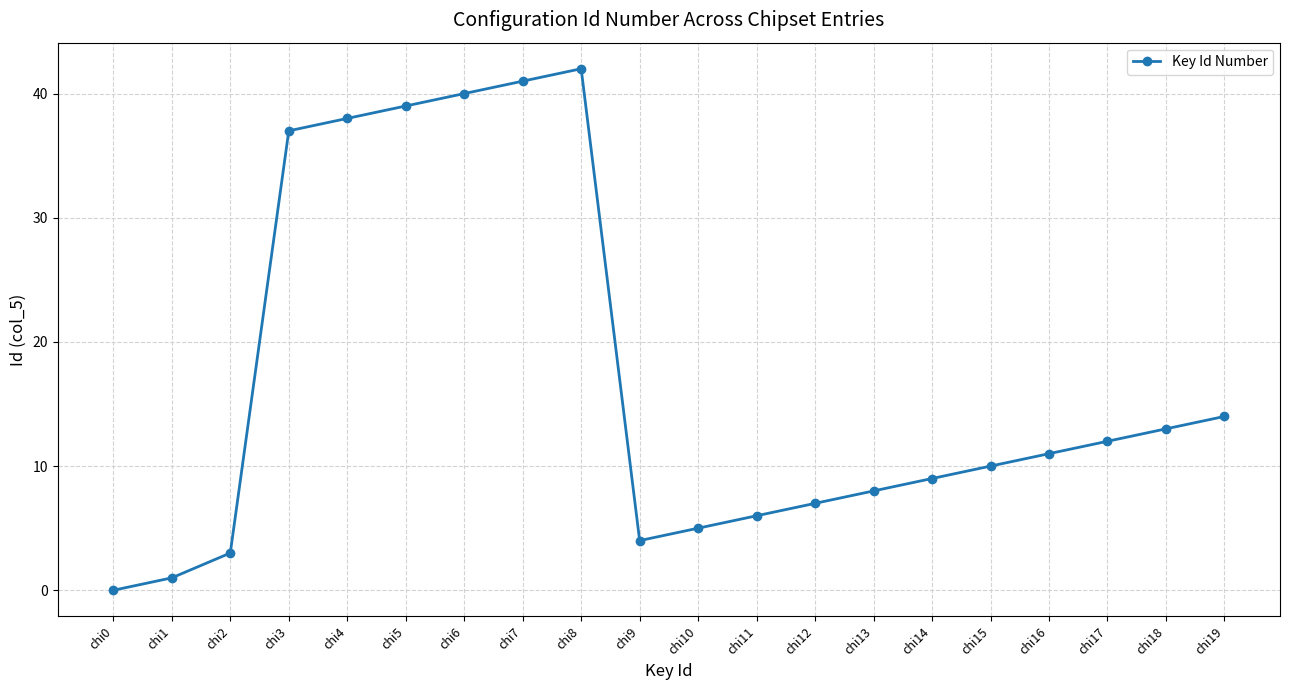

Rank the categories by value from highest to lowest.

chi8, chi7, chi6, chi5, chi4, chi3, chi19, chi18, chi17, chi16, chi15, chi14, chi13, chi12, chi11, chi10, chi9, chi2, chi1, chi0